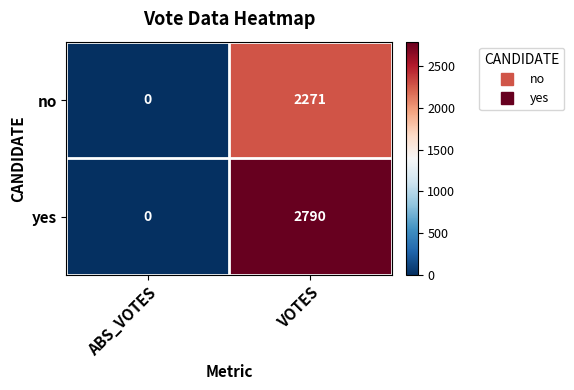

How many series are shown in this chart?

2